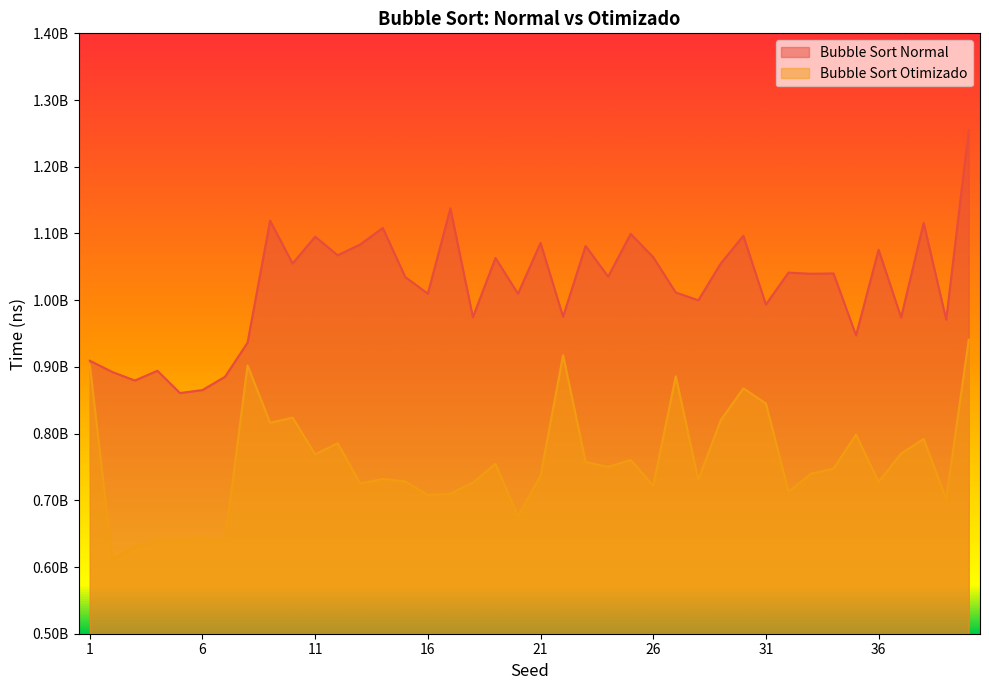

Rank the series by their maximum value, from highest to lowest.

Bubble Sort Normal, Bubble Sort Otimizado